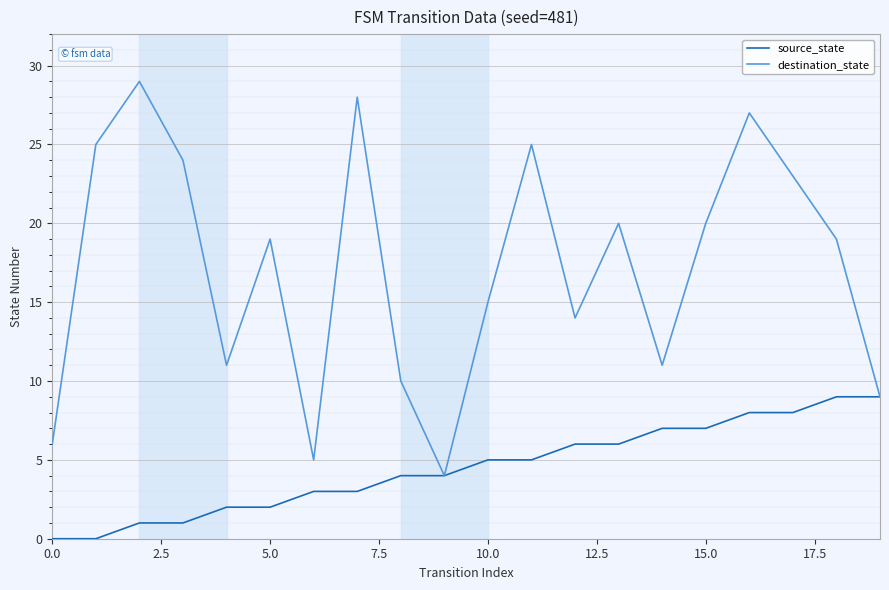

Which series has the widest spread of values?

destination_state